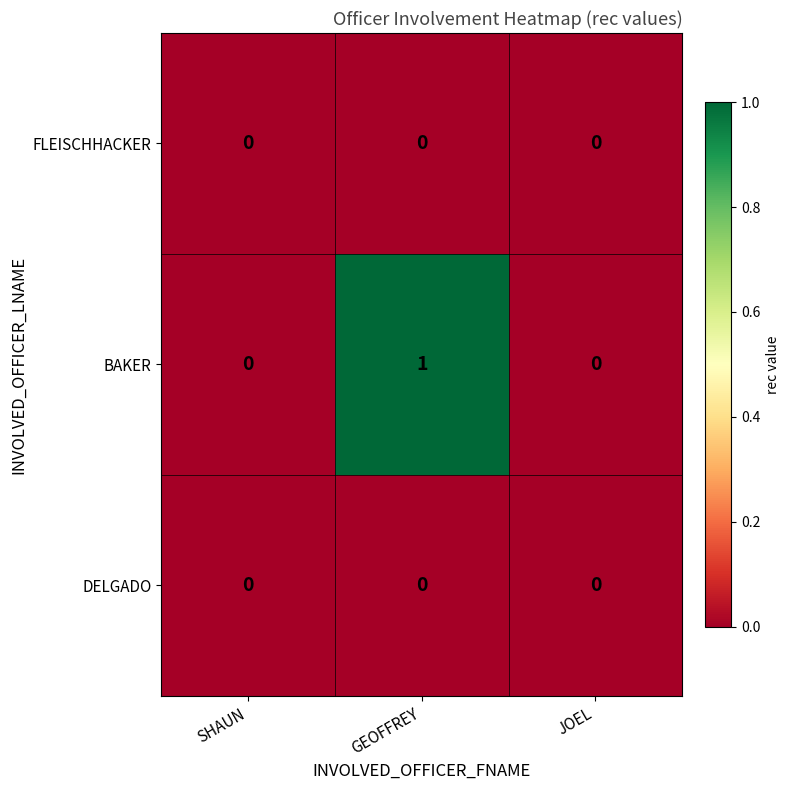

How many BAKER values are between 0 and 1?

3